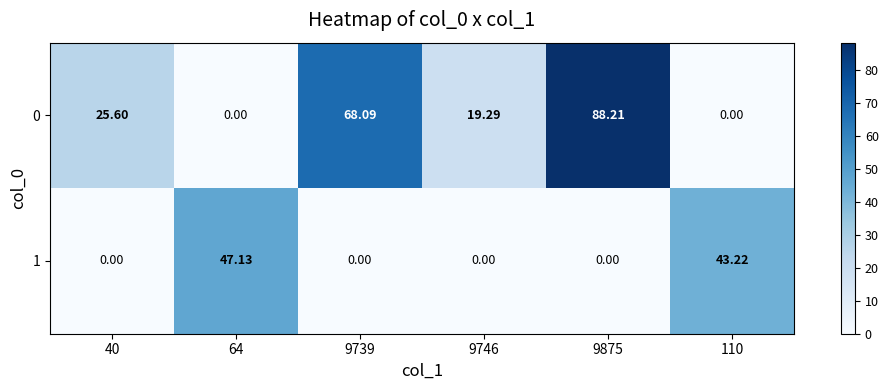

Is the value of 0 at 110 greater than the value of 1 at 110?

No